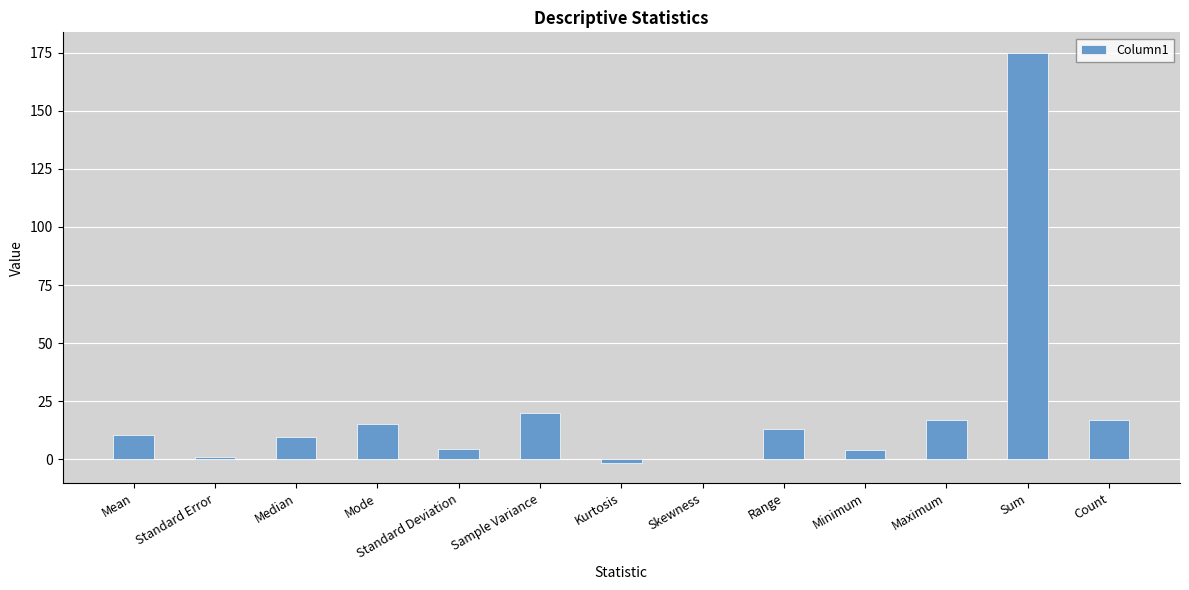

How many data points are above 10?

7